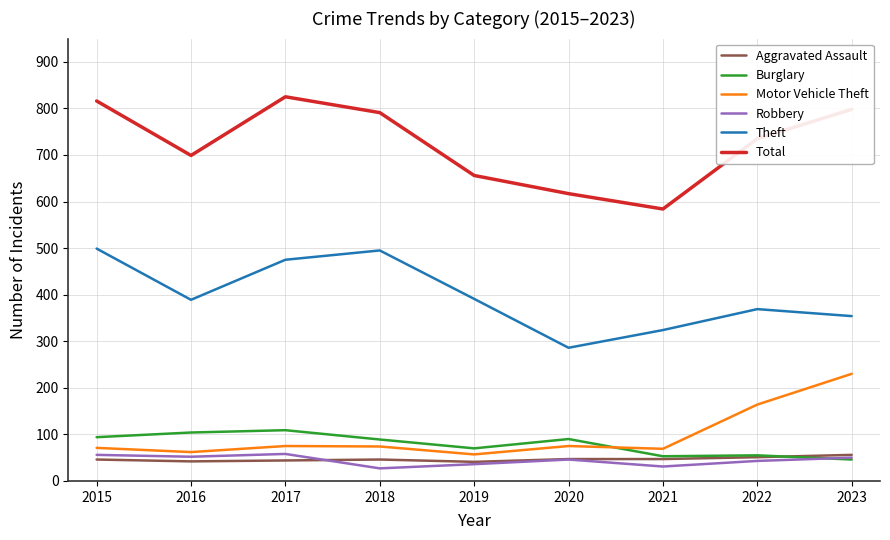

How many categories are shown in the chart?

9